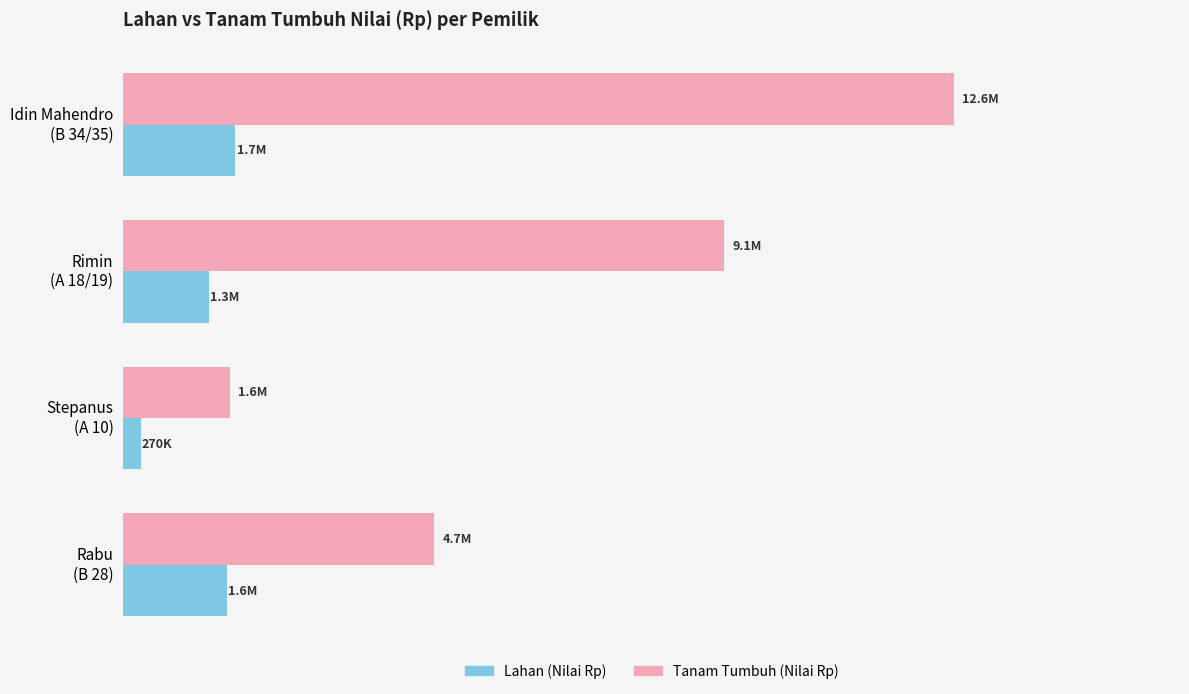

Reading left to right, list all the values displayed in this chart.

Lahan (Nilai Rp): 1700000	1300000	270000	1570000
Tanam Tumbuh (Nilai Rp): 12580000	9100000	1620000	4710000